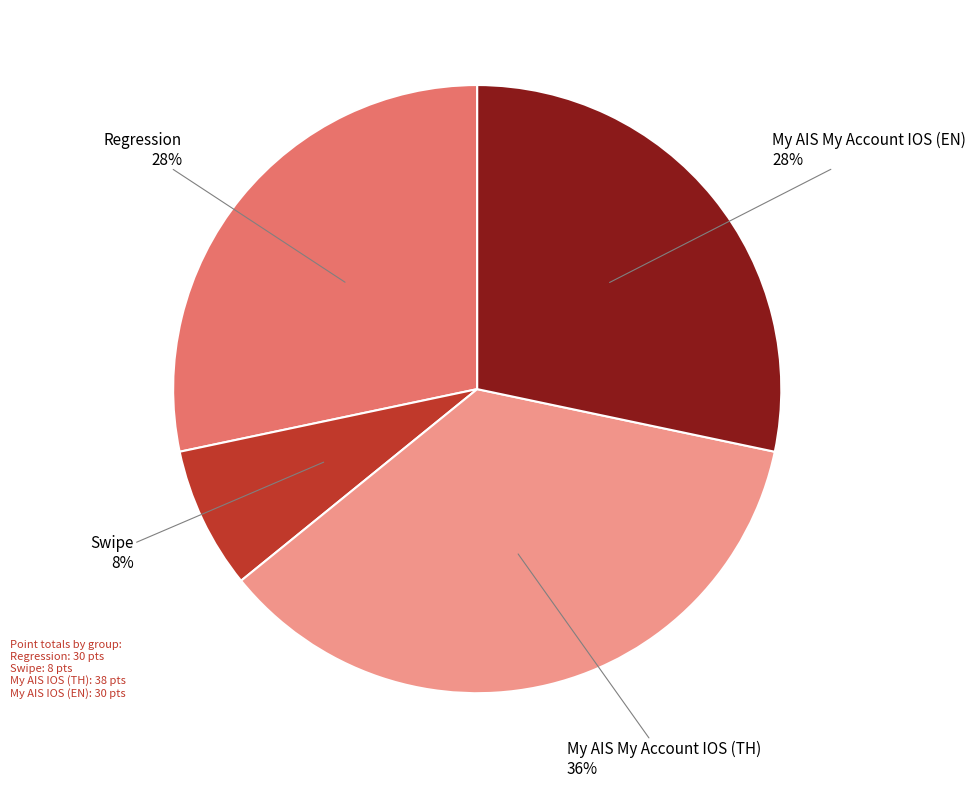

Is it true that Swipe is 8% of the pie?

True